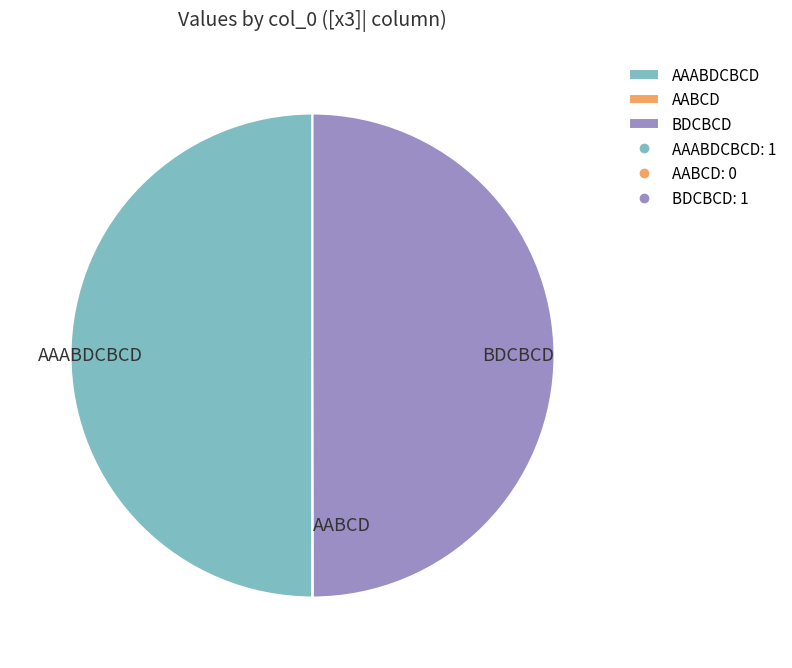

True or false: AAABDCBCD accounts for 60% of the total.

False